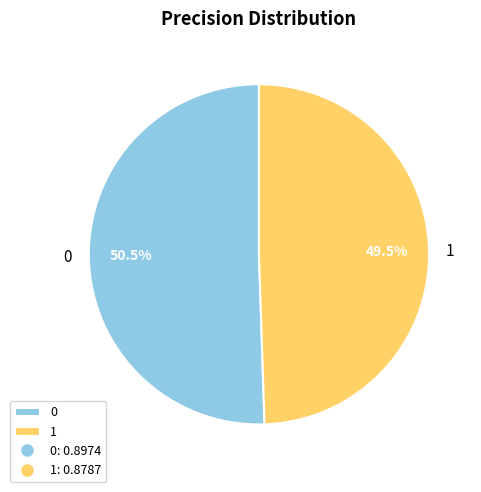

To the nearest percent, what is the average slice percentage?

50%